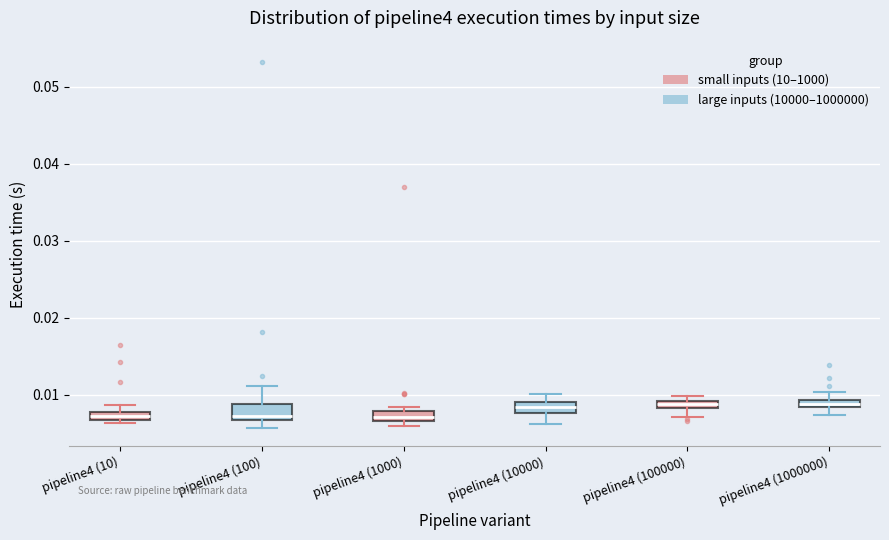

Where is the upper edge of the box for pipeline4 (1000) on the y-axis? The values are not printed on the chart, so give them approximately, as read against the axis.

0.008